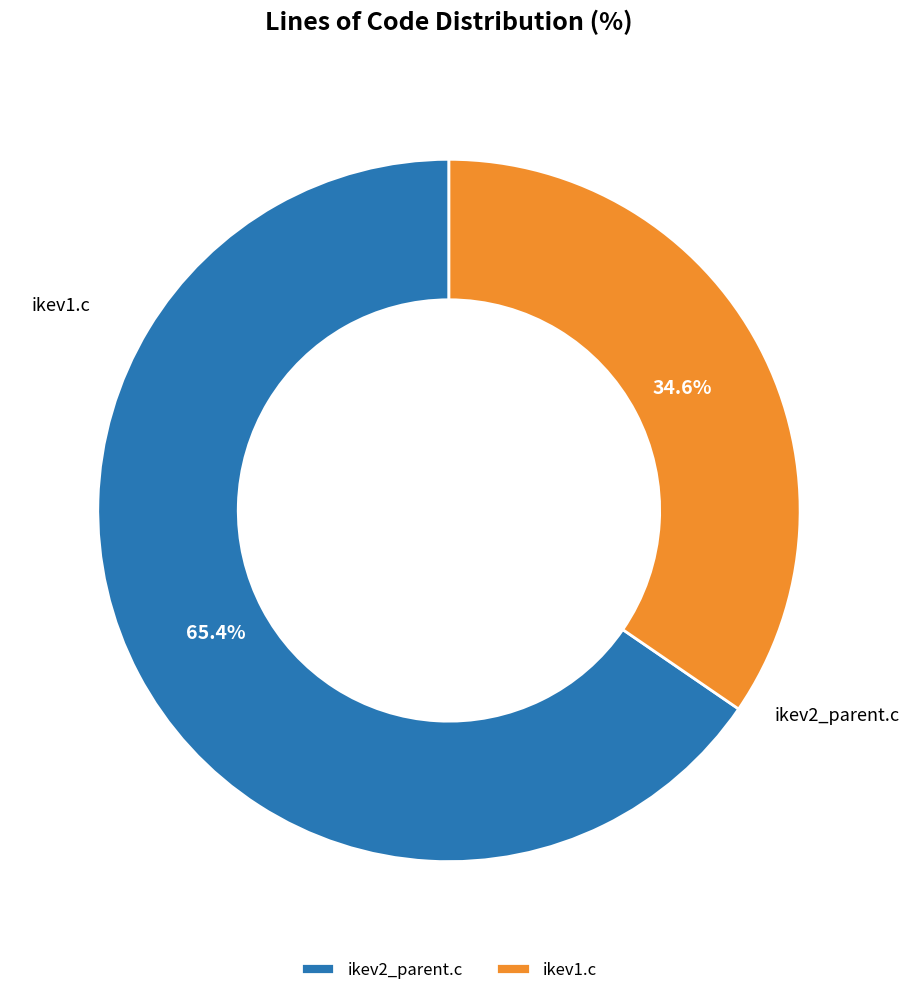

What is the change in value from ikev2_parent.c to ikev1.c?

-2864